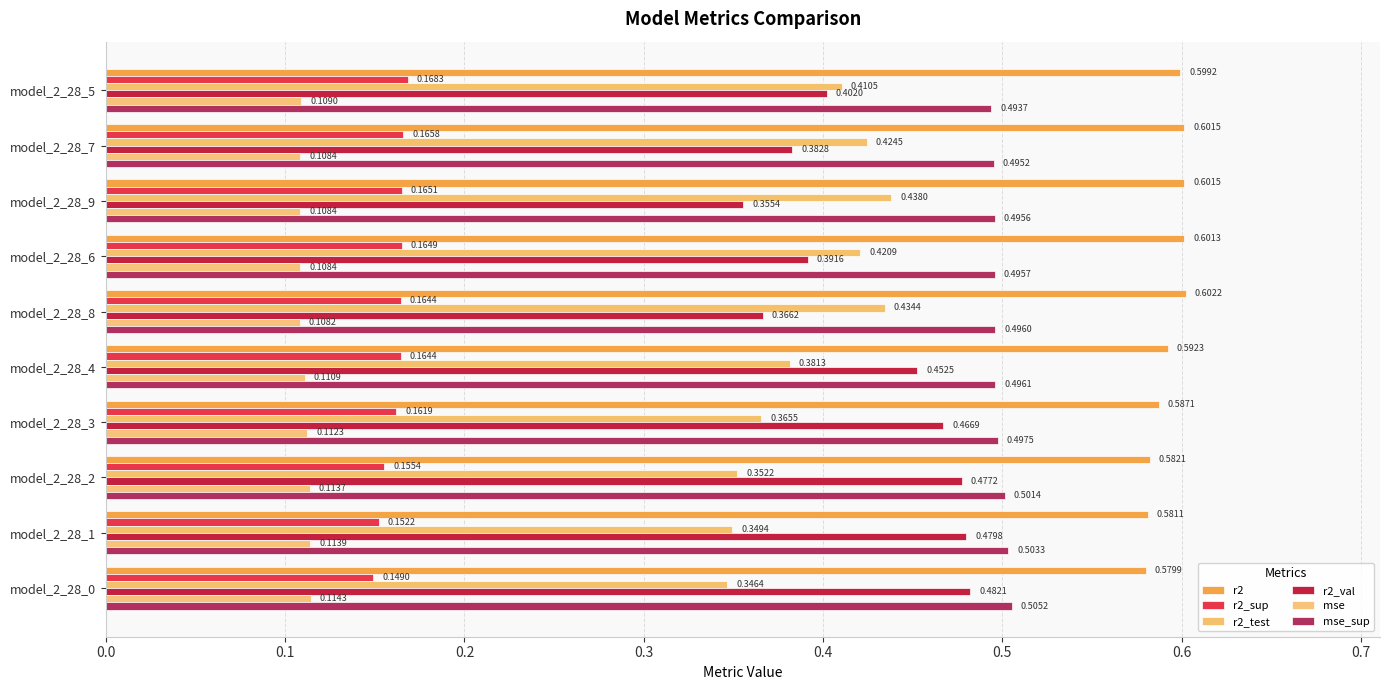

How many distinct data groups are displayed?

6